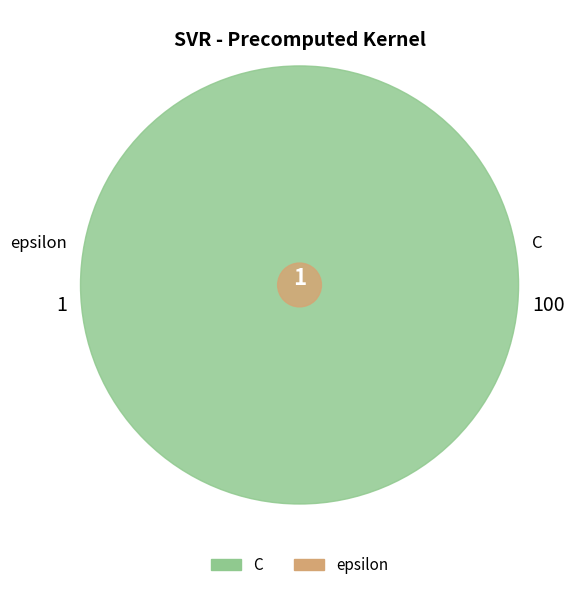

The epsilon slice represents 11% of the pie. True or false?

False